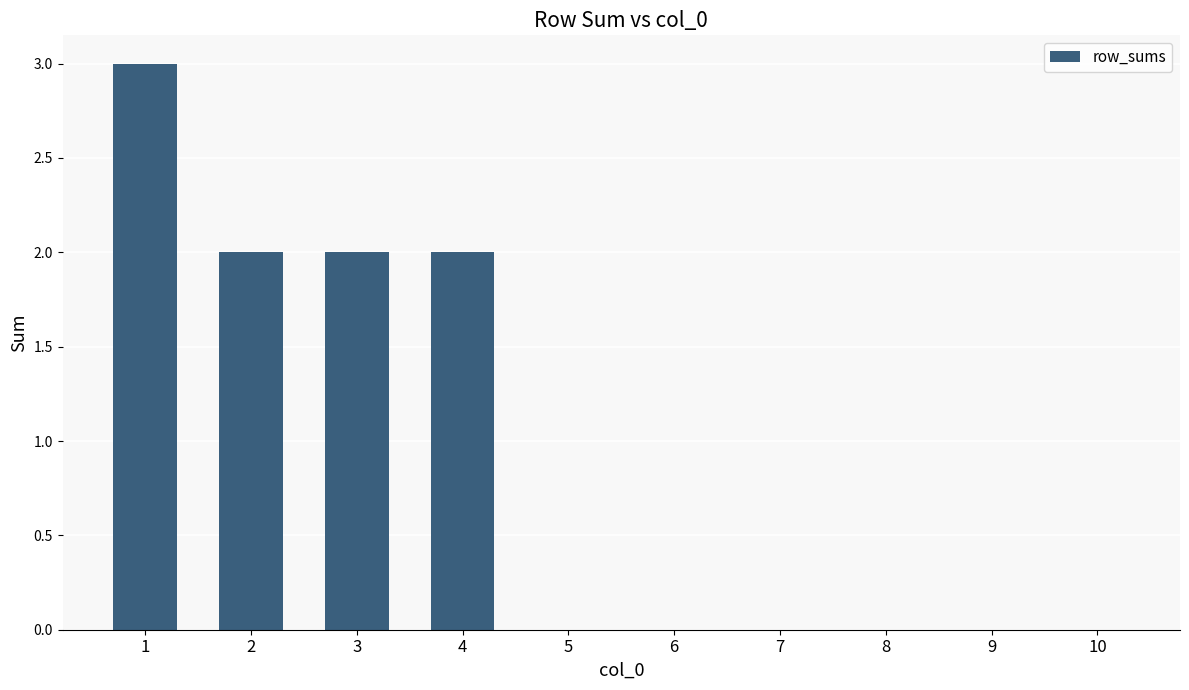

What is the sum of all values?

9